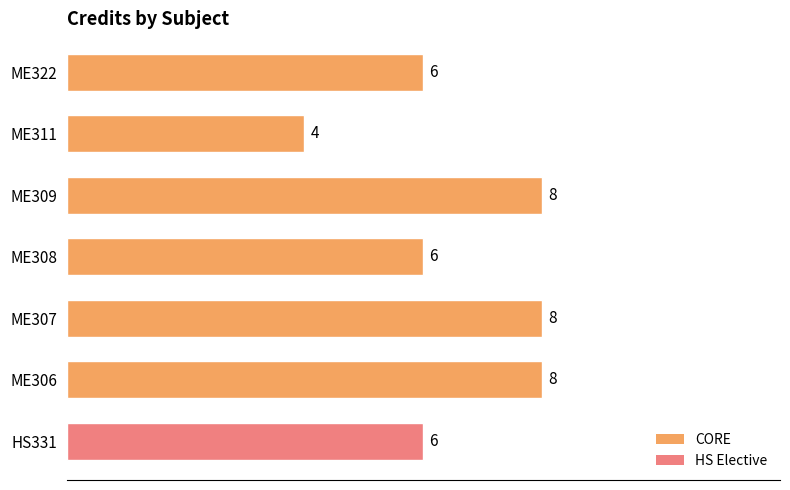

What is the smallest value displayed?

4